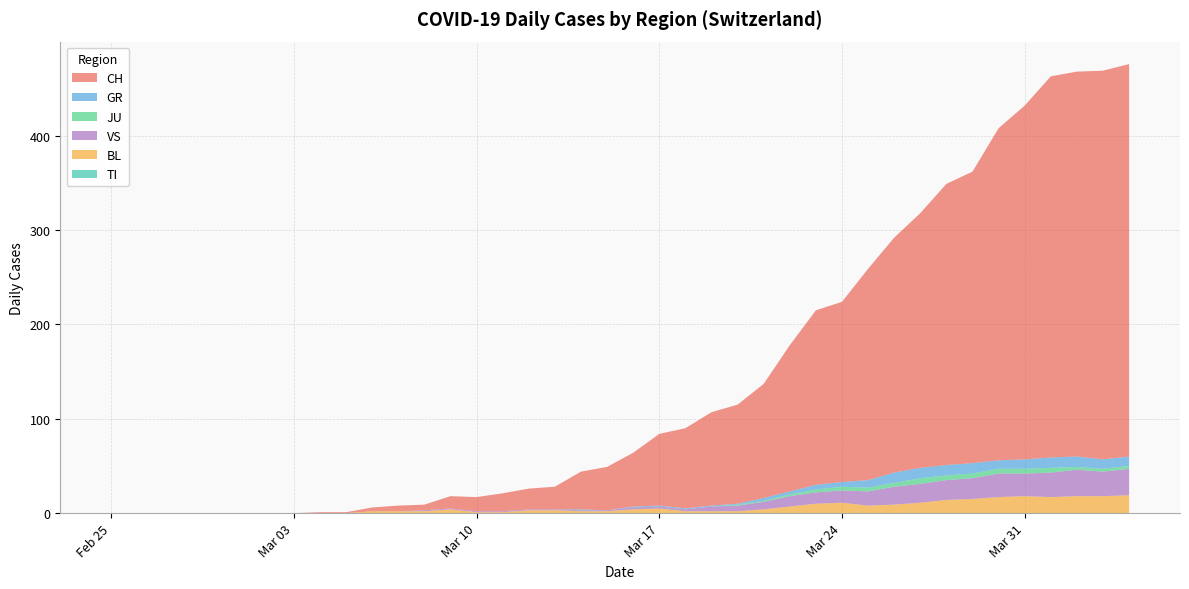

Reading left to right, transcribe all the data shown in this chart.

CH: 0	0	0	0	0	0	0	0	1	1	4	6	6	13	15	19	22	24	40	46	57	76	85	99	105	121	155	185	191	224	249	270	298	309	352	375	404	408	412	416
GR: 0	0	0	0	0	0	0	0	0	0	0	0	0	0	0	0	0	0	1	0	1	1	1	1	1	3	3	5	5	8	11	11	11	11	9	10	11	11	10	10
JU: 0	0	0	0	0	0	0	0	0	0	0	0	0	0	0	0	0	0	0	0	0	0	0	0	1	1	2	3	4	4	4	6	5	5	5	5	5	3	3	3
VS: 0	0	0	0	0	0	0	0	0	0	0	0	1	1	1	1	1	1	1	1	2	2	2	5	6	8	11	12	13	15	19	20	21	22	25	24	26	28	26	28
BL: 0	0	0	0	0	0	0	0	0	0	2	2	2	4	1	1	3	3	2	2	4	5	2	2	2	4	7	10	11	8	9	11	14	15	17	18	17	18	18	19
TI: 0	0	0	0	0	0	0	0	0	0	0	0	0	0	0	0	0	0	0	0	0	0	0	0	0	0	0	0	0	0	0	0	0	0	0	0	0	0	0	0